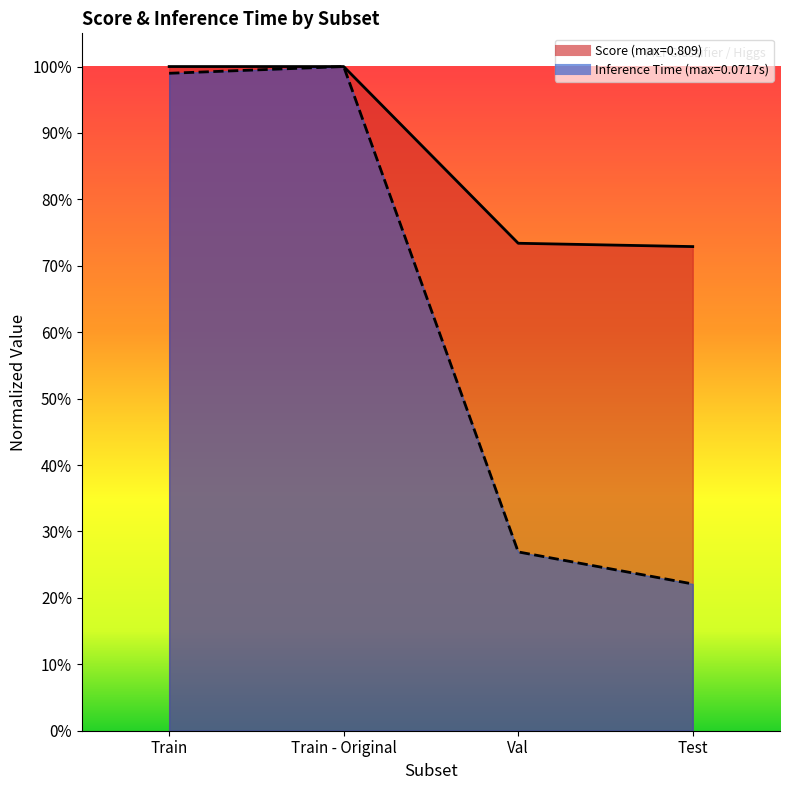

True or false: Inference Time and Score cross at least once.

False